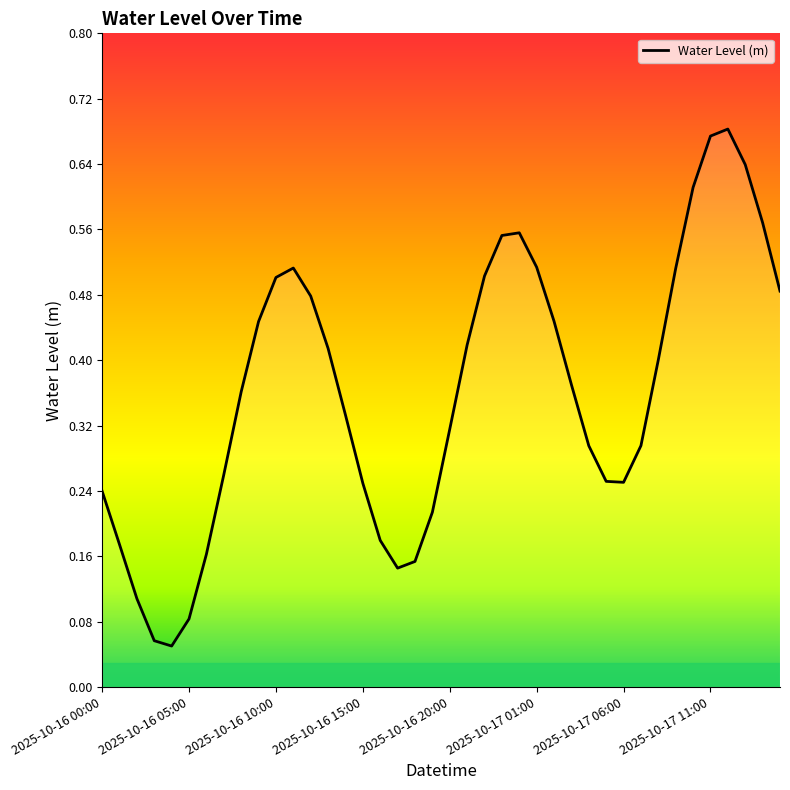

True or false: the data shows 0.3 at 2025-10-17 11:00.

False